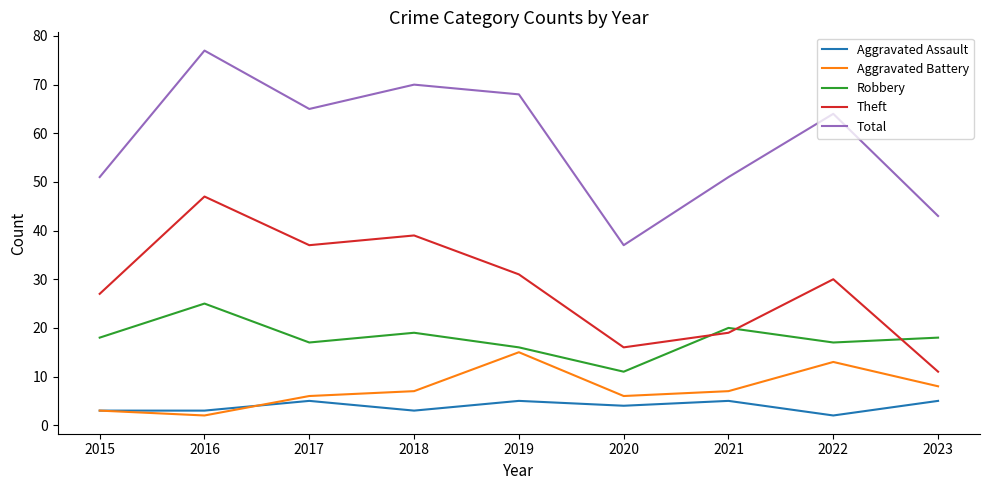

What are all the series names shown in the legend?

Aggravated Assault, Aggravated Battery, Robbery, Theft, Total